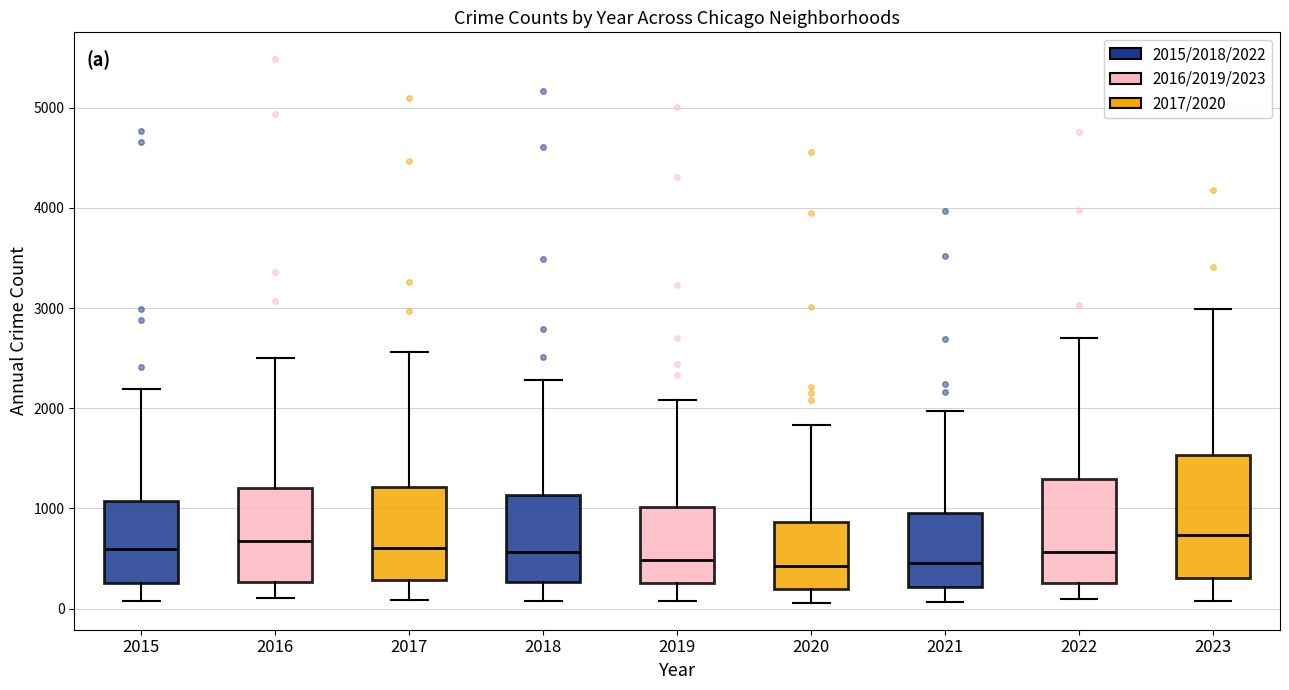

Reading left to right, read every box against the y-axis: the position of its median line, the range the box covers, and the ends of its whiskers. The values are not printed on the chart, so give them approximately, as read against the axis.

2015: median 600, box 300 to 1100, whiskers 100 to 2200
2016: median 700, box 300 to 1200, whiskers 100 to 2500
2017: median 600, box 300 to 1200, whiskers 100 to 2600
2018: median 600, box 300 to 1100, whiskers 100 to 2300
2019: median 500, box 300 to 1000, whiskers 100 to 2100
2020: median 400, box 200 to 900, whiskers 100 to 1800
2021: median 500, box 200 to 900, whiskers 100 to 2000
2022: median 600, box 300 to 1300, whiskers 100 to 2700
2023: median 700, box 300 to 1500, whiskers 100 to 3000